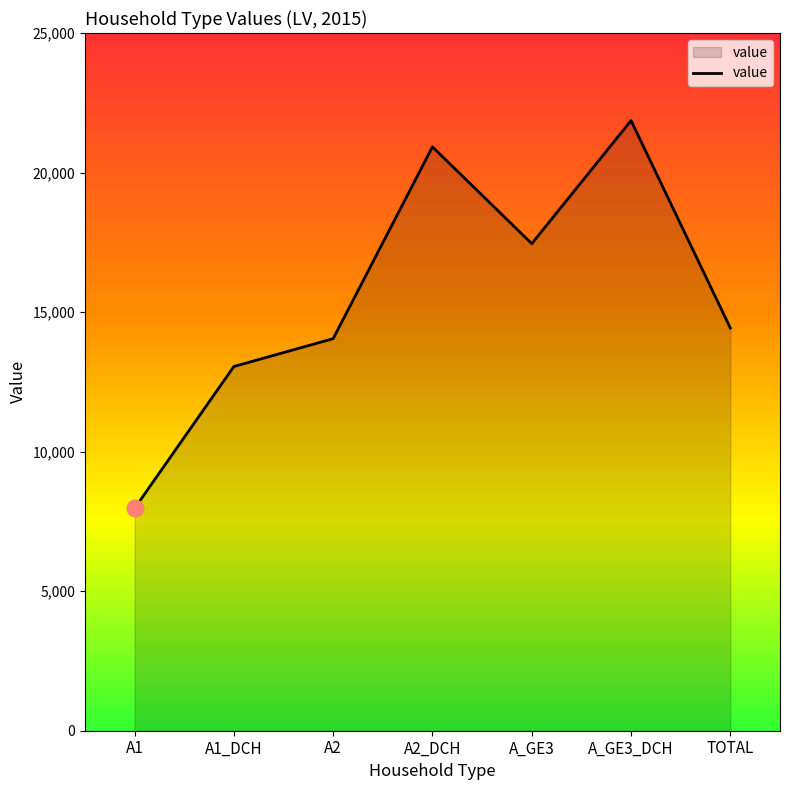

What is the greatest value displayed?

21862